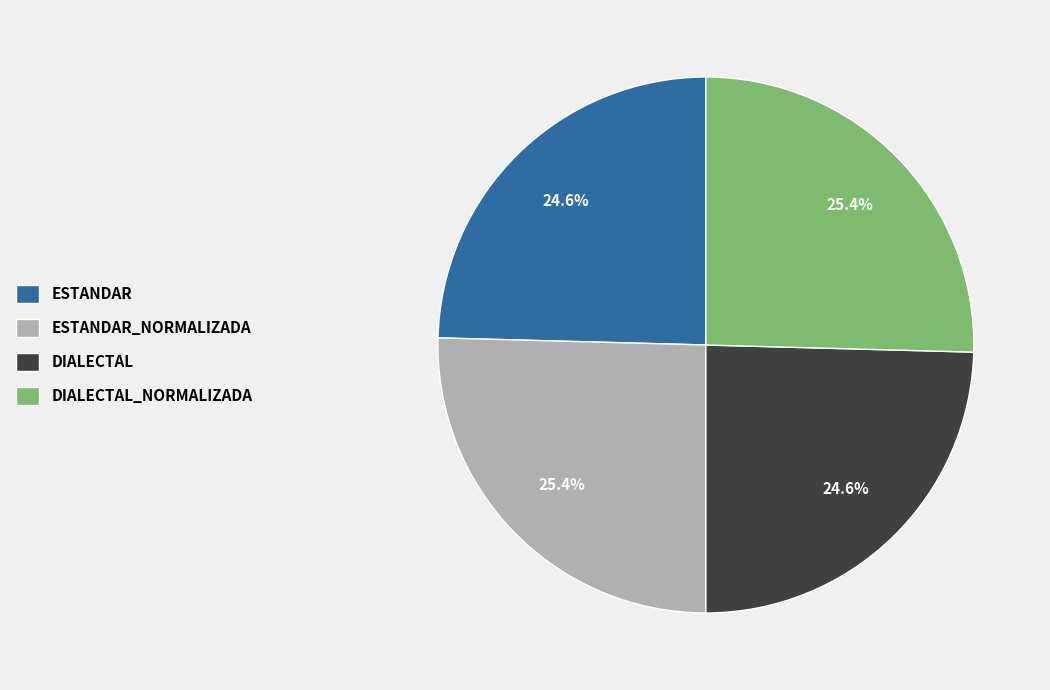

Is there any slice that represents more than half of the pie?

No